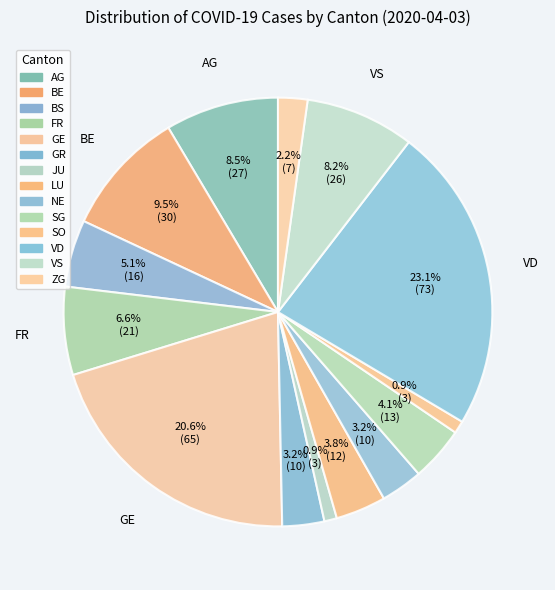

Count the number of slices in the pie.

14